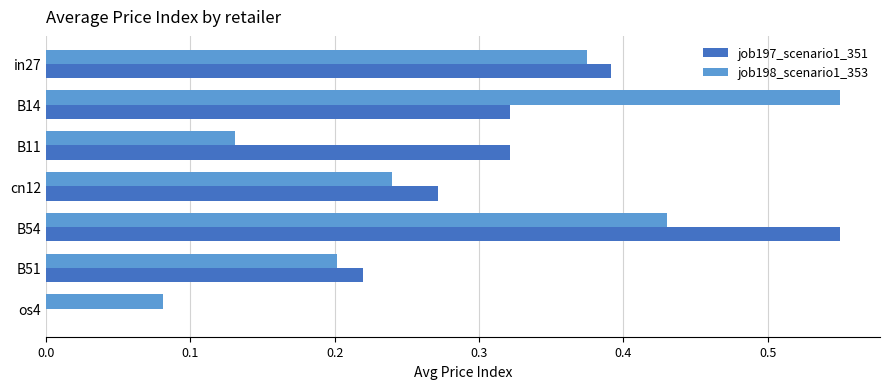

How many data points does each series have?

7